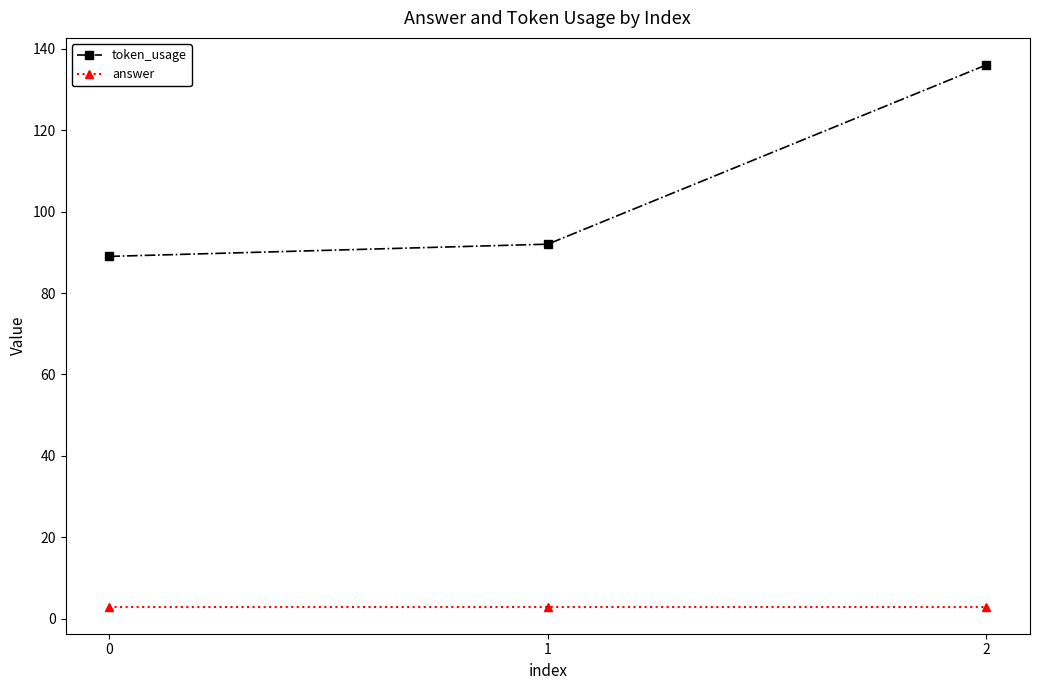

Reading right to left, list all the values displayed in this chart.

token_usage: 136	92	89
answer: 3	3	3